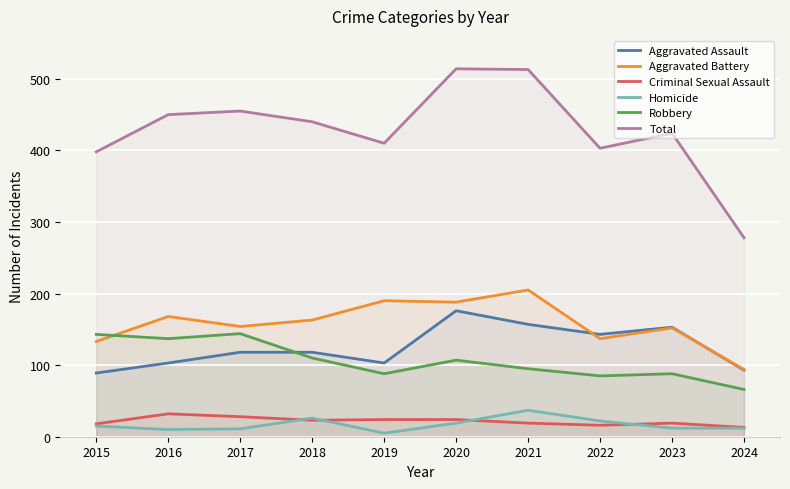

Reading left to right, list all the values displayed in this chart.

Aggravated Assault: 89	103	118	118	103	176	157	143	153	93
Aggravated Battery: 133	168	154	163	190	188	205	137	152	94
Criminal Sexual Assault: 18	32	28	23	24	24	19	16	19	13
Homicide: 15	10	11	26	5	19	37	22	12	12
Robbery: 143	137	144	110	88	107	95	85	88	66
Total: 398	450	455	440	410	514	513	403	424	278